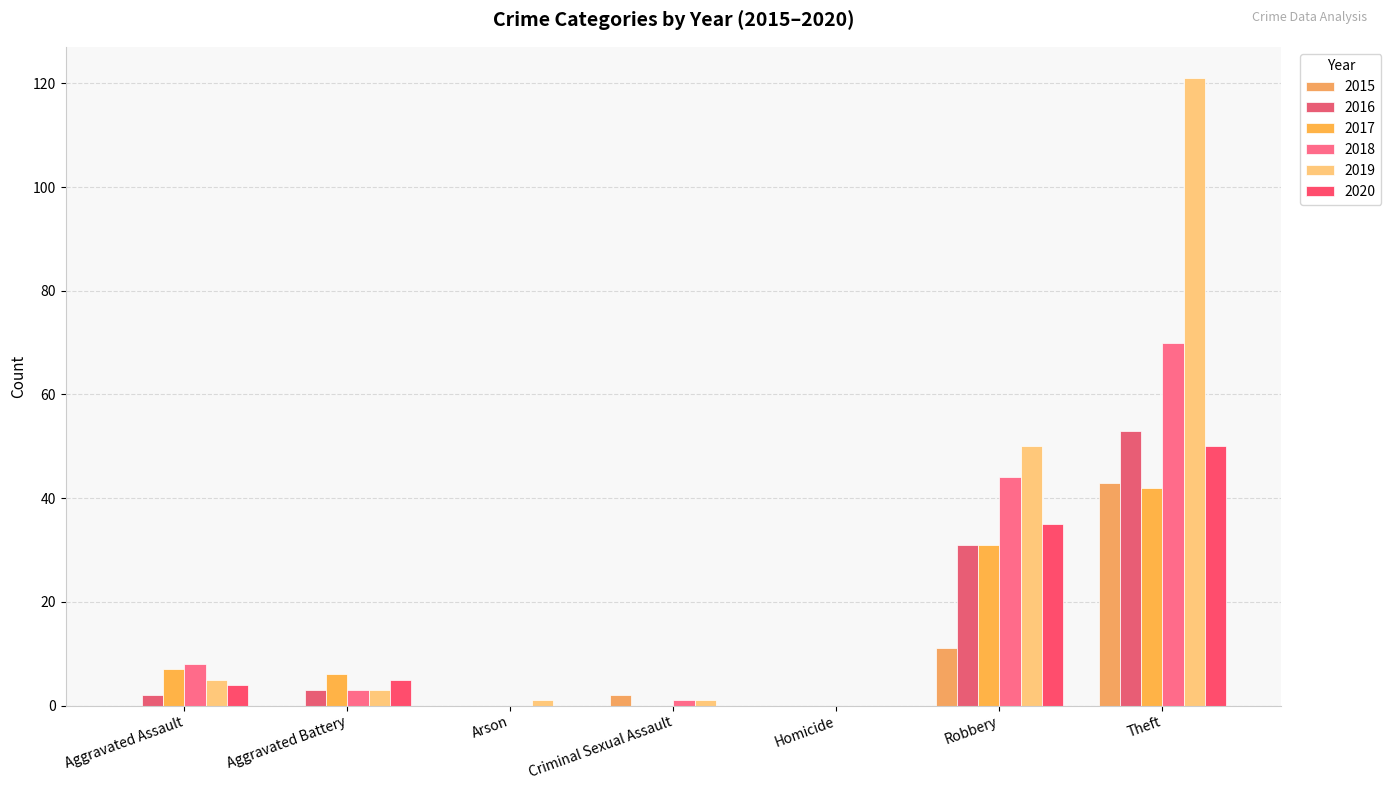

What is the label of the 2nd bar from the left?

Aggravated Battery